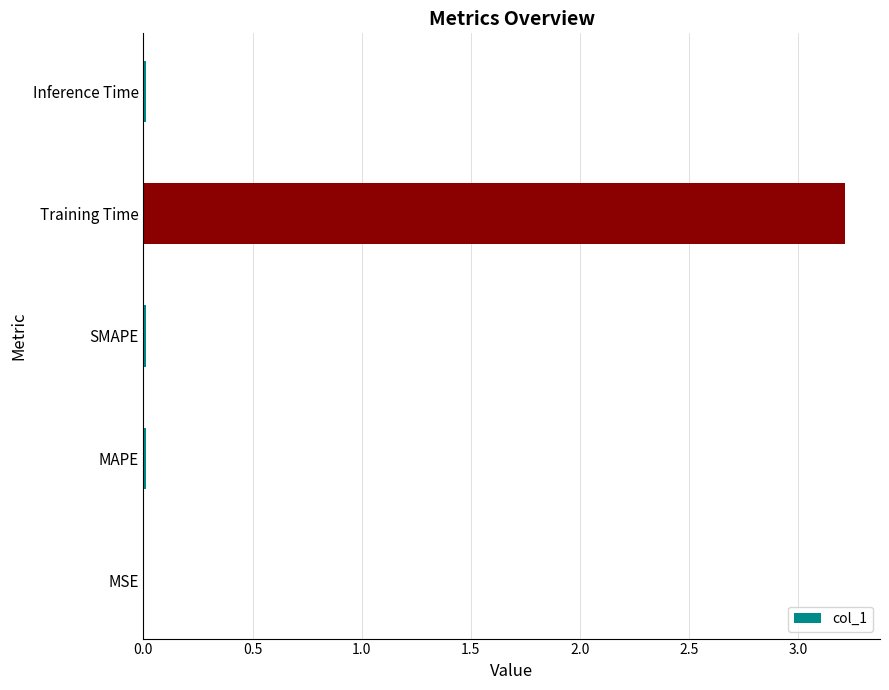

What is the sum of all values?

3.2